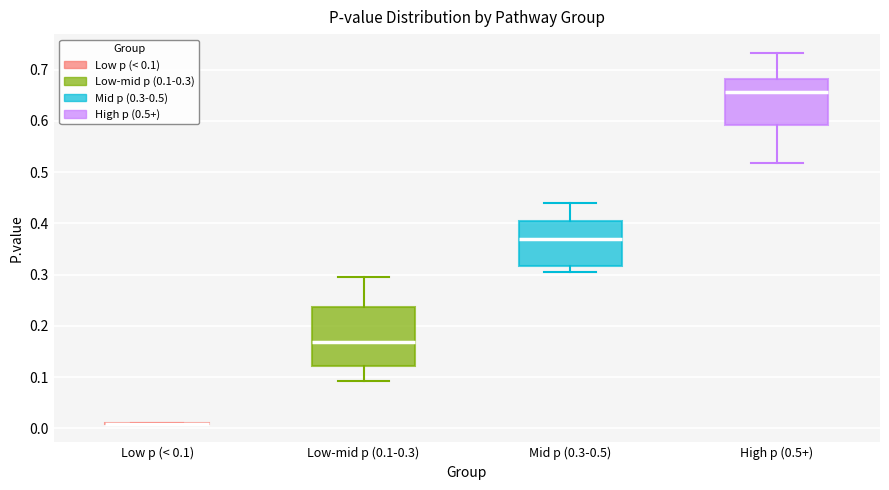

Reading left to right, transcribe this box plot: for each box, give where its median line is, the range the box spans, and where its two whiskers end, as read against the y-axis. The values are not printed on the chart, so give them approximately, as read against the axis.

Low p (< 0.1): box collapsed to a line at 0.01, whiskers 0.01 to 0.01
Low-mid p (0.1-0.3): median 0.17, box 0.12 to 0.24, whiskers 0.09 to 0.29
Mid p (0.3-0.5): median 0.37, box 0.32 to 0.41, whiskers 0.30 to 0.44
High p (0.5+): median 0.66, box 0.59 to 0.68, whiskers 0.52 to 0.73